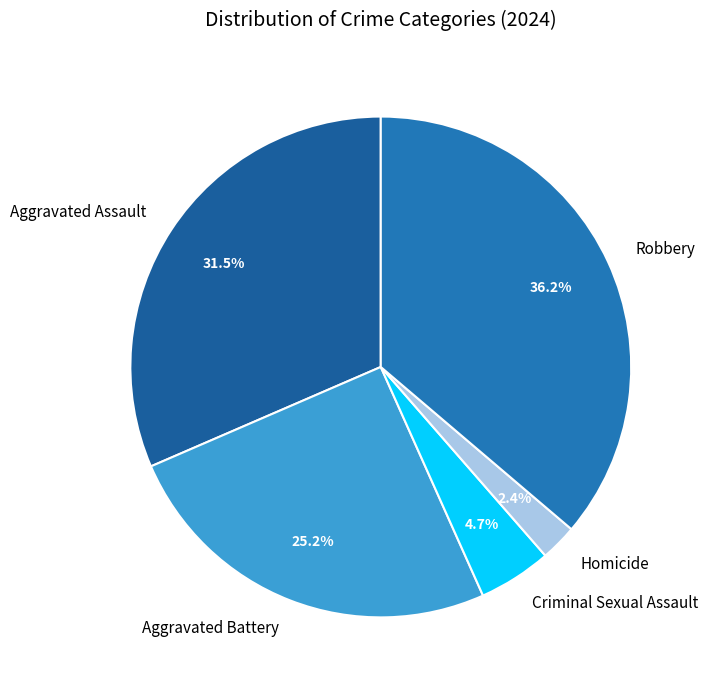

Combined, do Homicide and Criminal Sexual Assault account for over 50%?

No